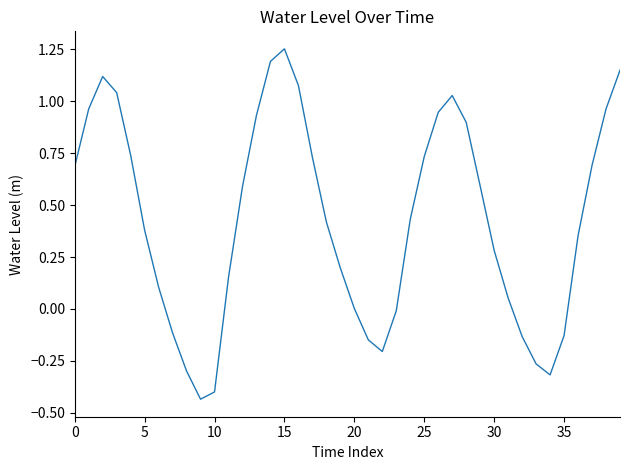

What is the difference between the maximum and minimum values?

1.7